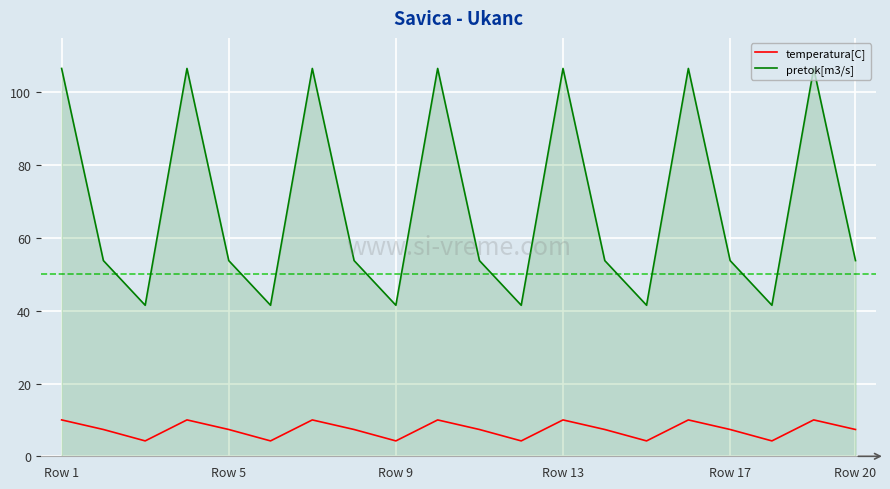

Which series has the largest range (max minus min)?

pretok[m3/s]